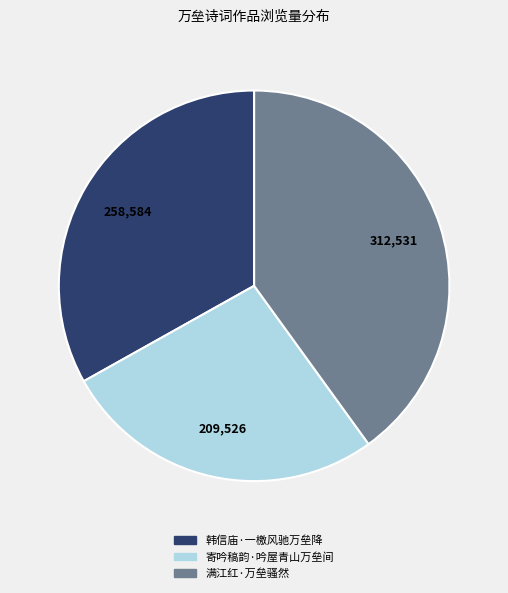

Which slice is the largest?

满江红·万垒骚然